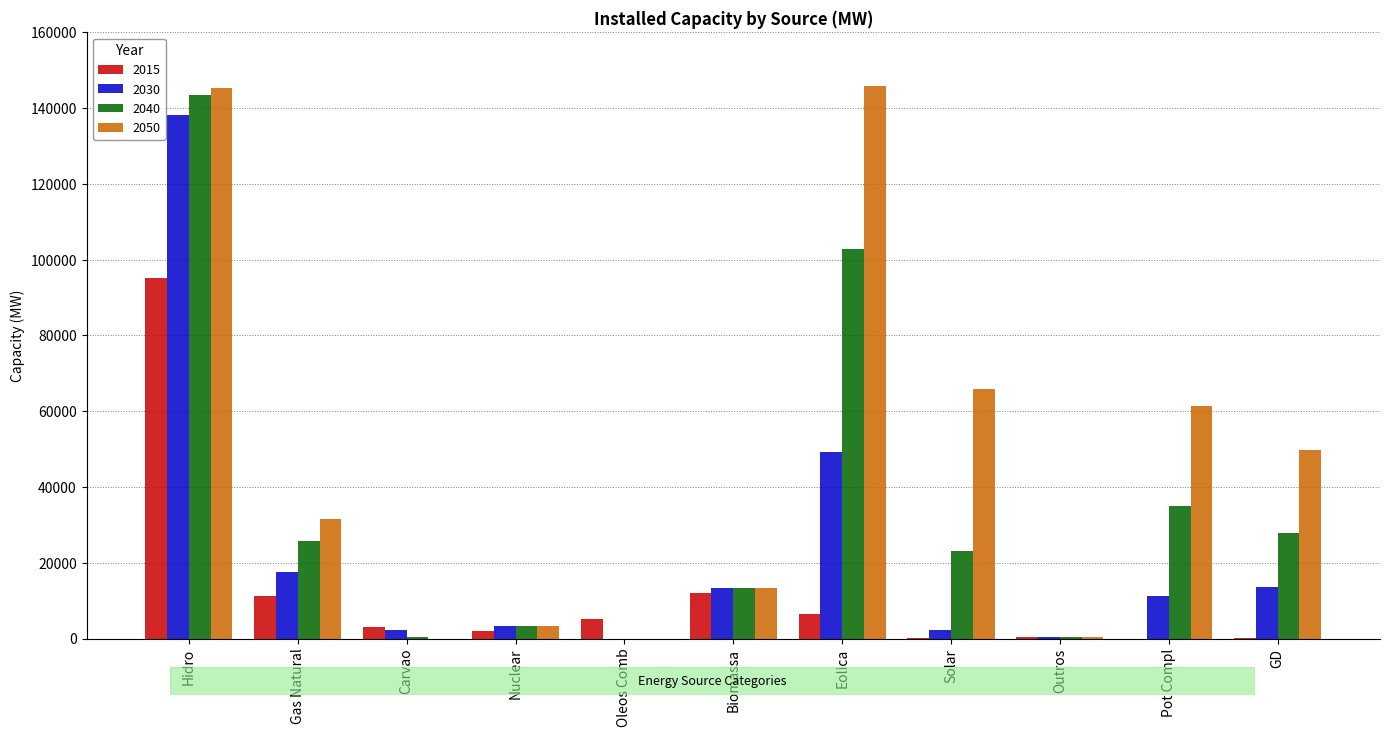

Is it true that 2015 equals 95236 at Hidro?

True